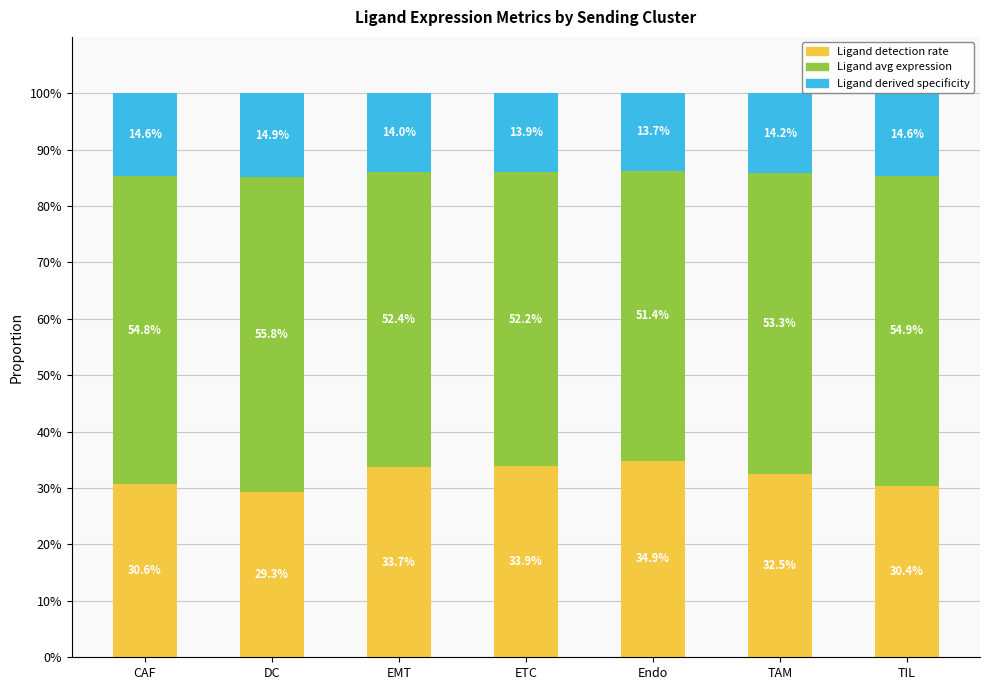

What is the total value across all series at Endo?

100.0